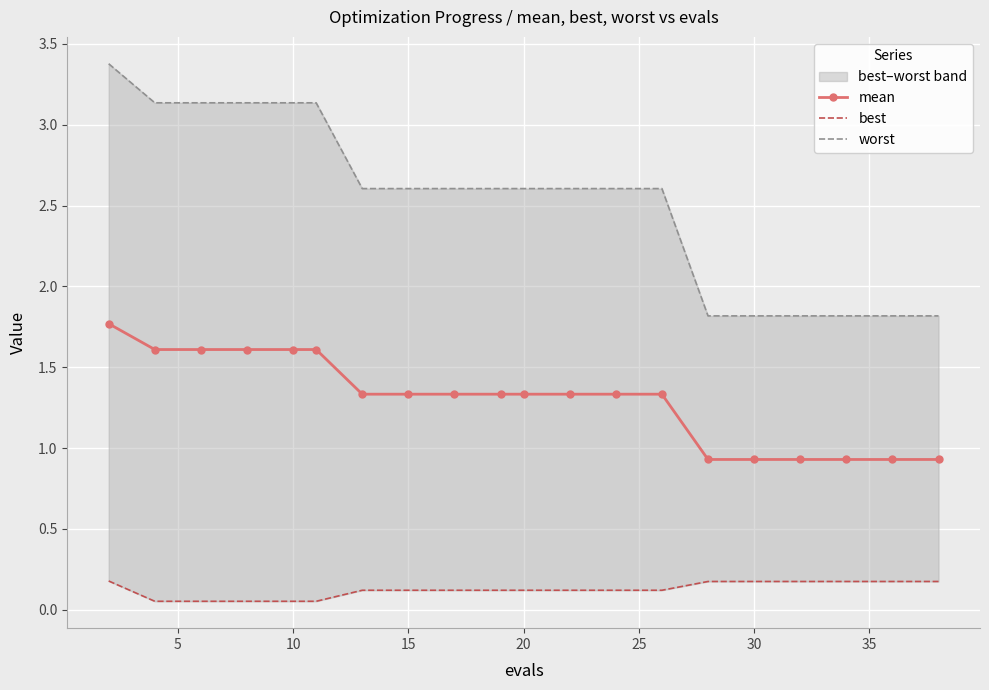

True or false: best and mean cross at least once.

False